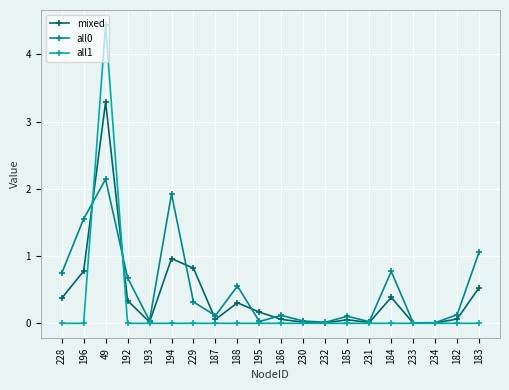

The all1 series shows -2.4 at 231. True or false?

False